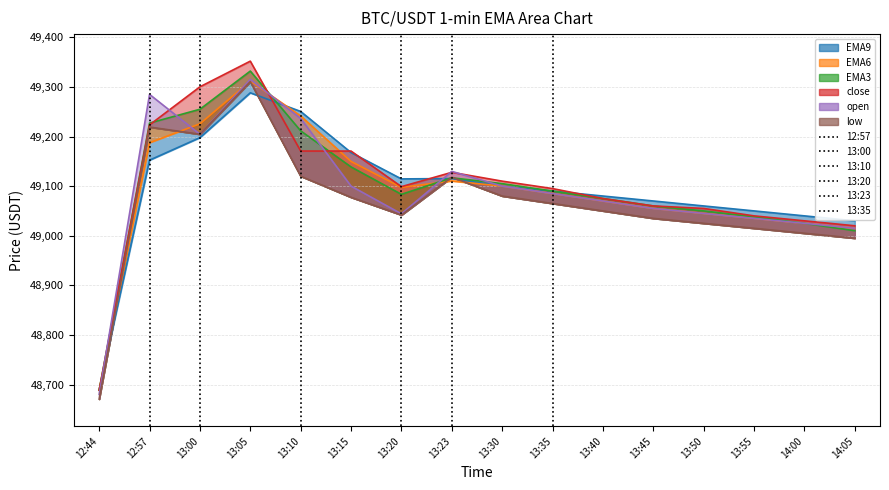

After their last crossing, which series has the higher values: EMA6 or EMA9?

EMA9